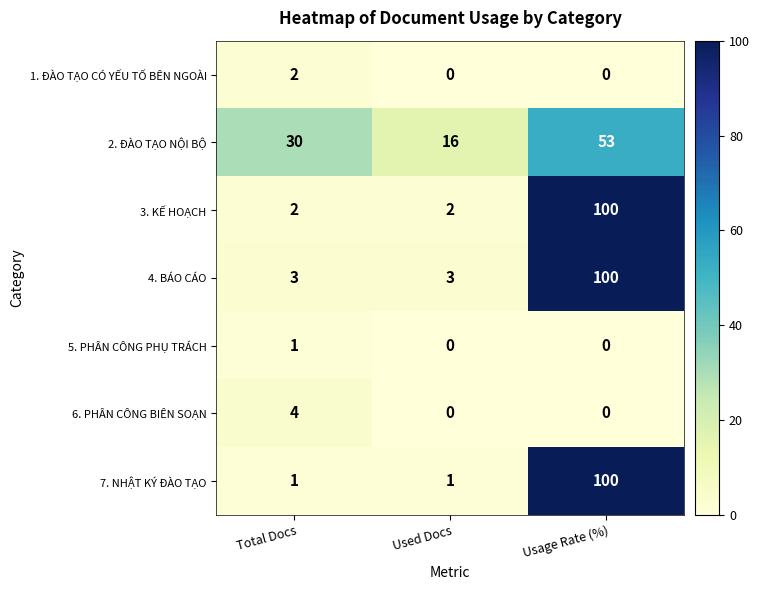

Is it true that 5. PHÂN CÔNG PHỤ TRÁCH equals 1 at Total Docs?

True